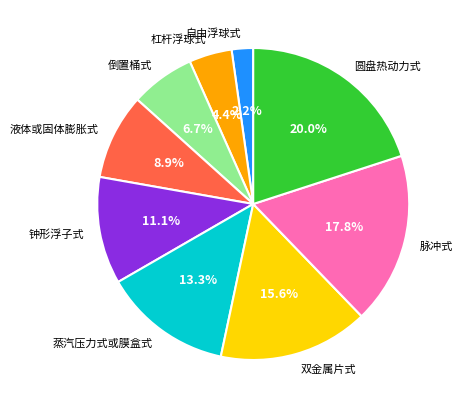

To the nearest percent, what portion does 圆盘热动力式 represent?

20%